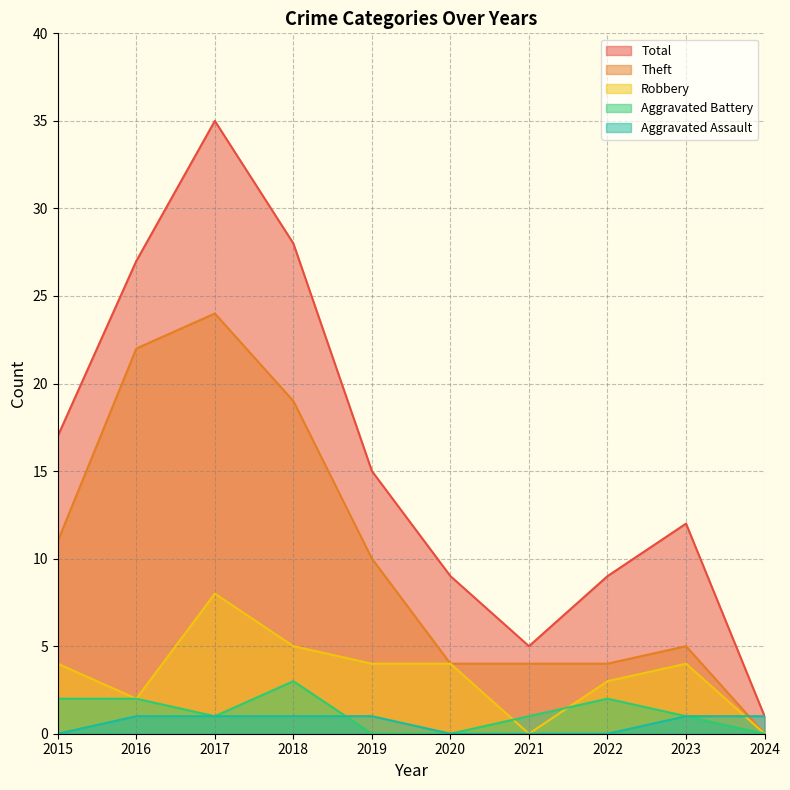

What is the greatest value displayed?

35